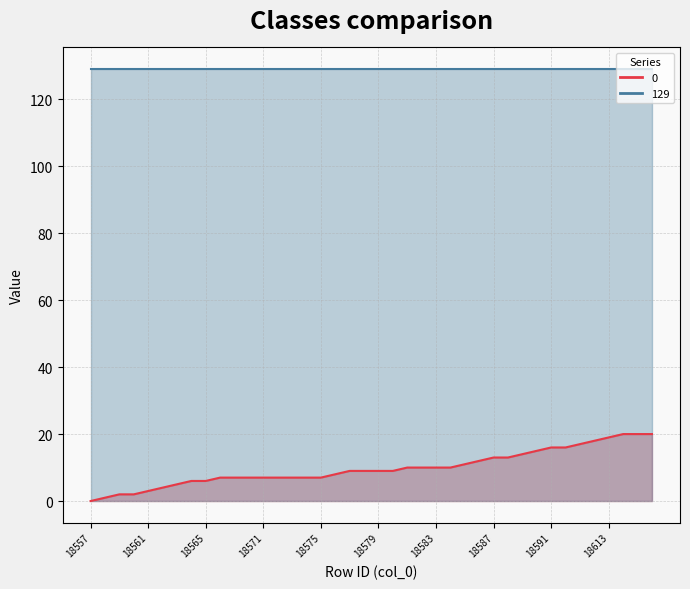

At which label is the value closest to 10?

18581